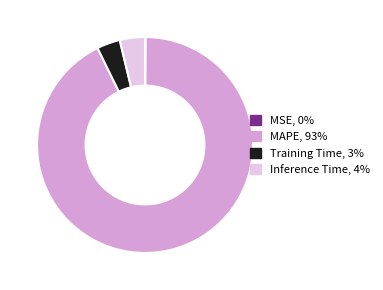

Approximately how many times larger is the value at MAPE compared to Inference Time?

24.6